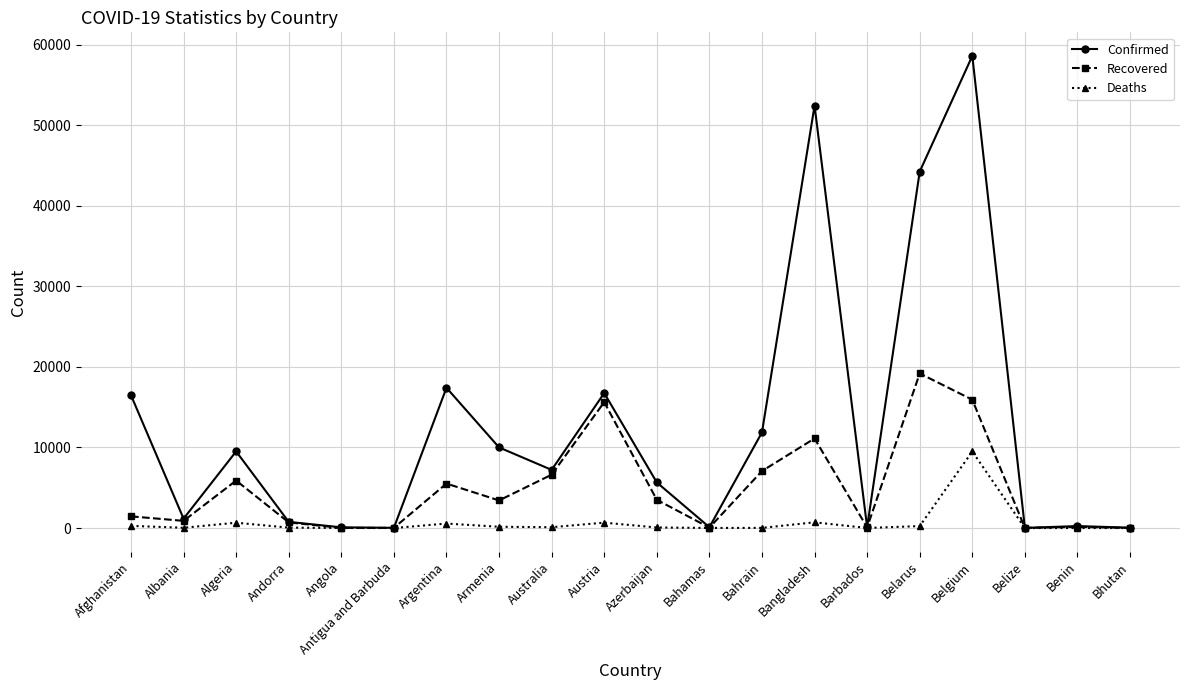

Is it true that Recovered equals 6625 at Australia?

True